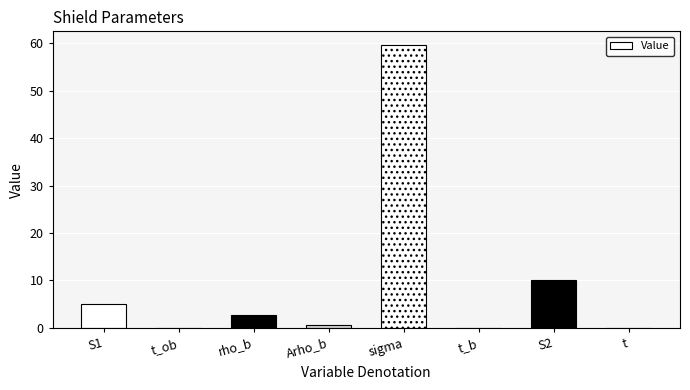

True or false: the data shows 29.4 at sigma.

False